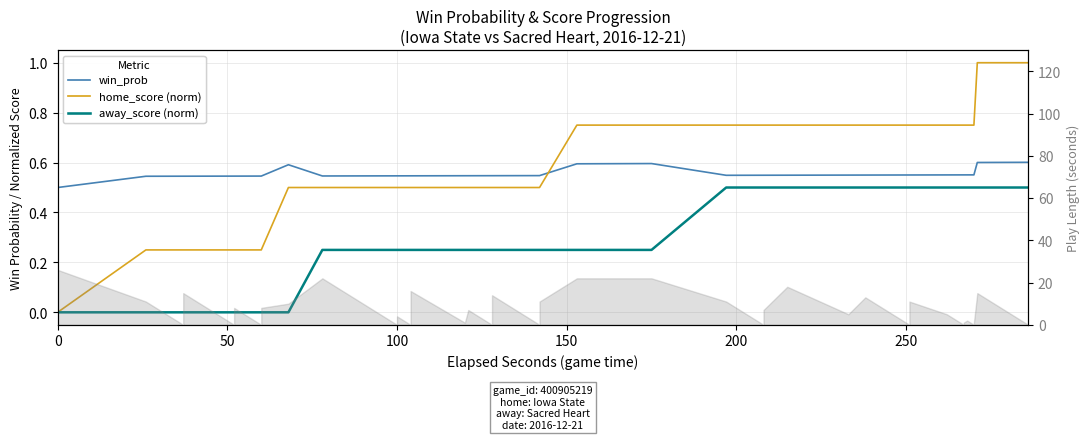

True or false: win_prob and home_score (normalized) cross at least once.

True